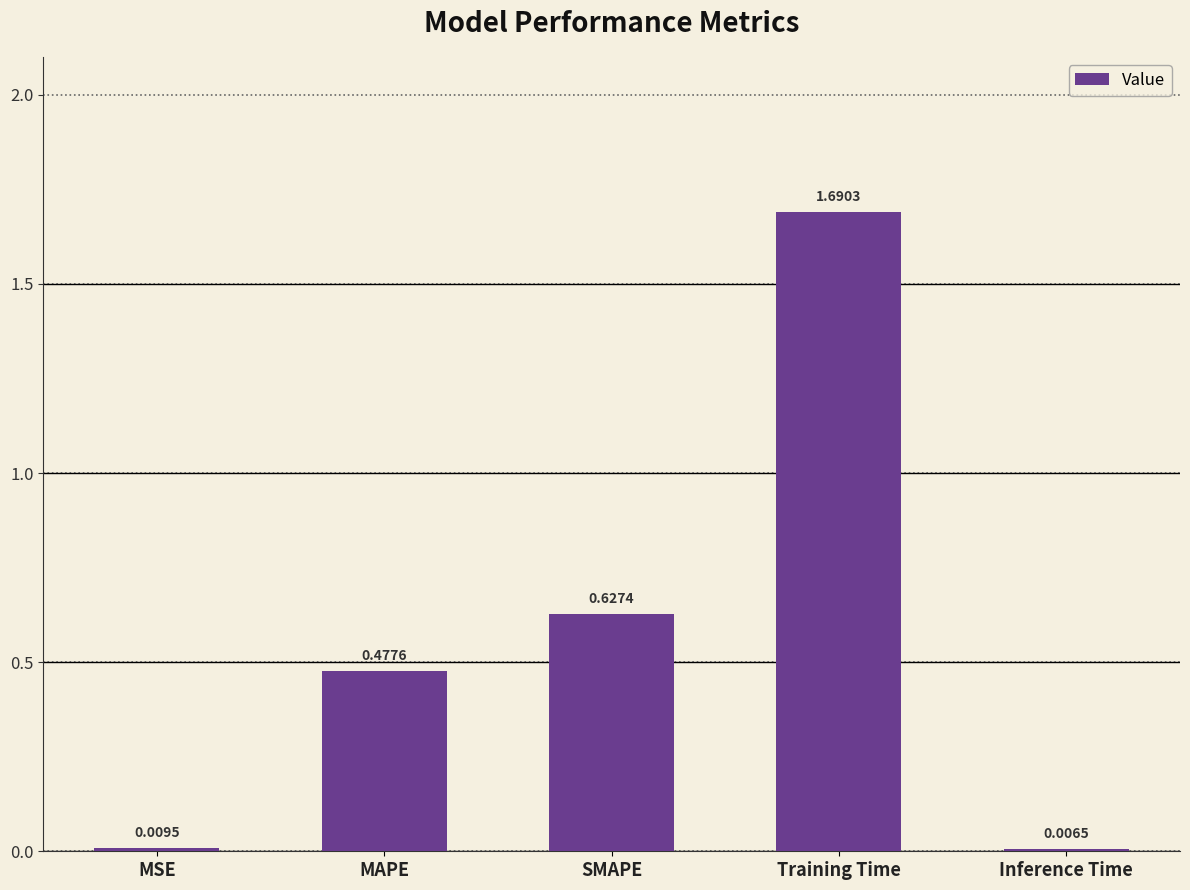

Does the chart contain any negative values?

No